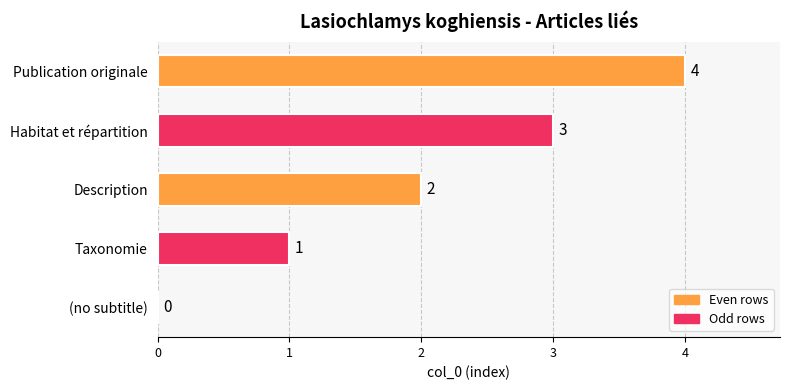

The value at Description is 1. True or false?

False